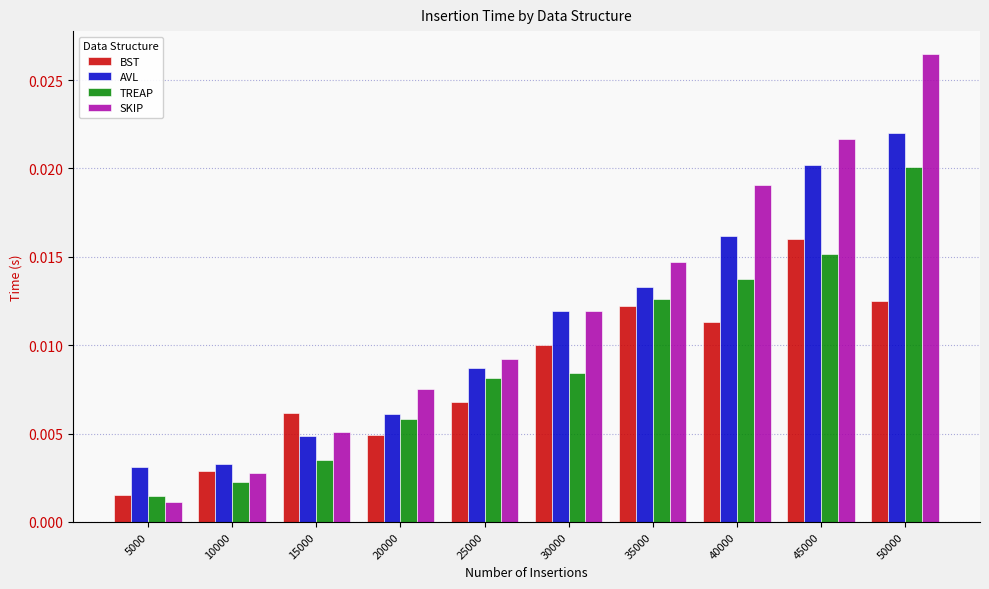

Rank the series by their maximum value, from highest to lowest.

SKIP, AVL, TREAP, BST